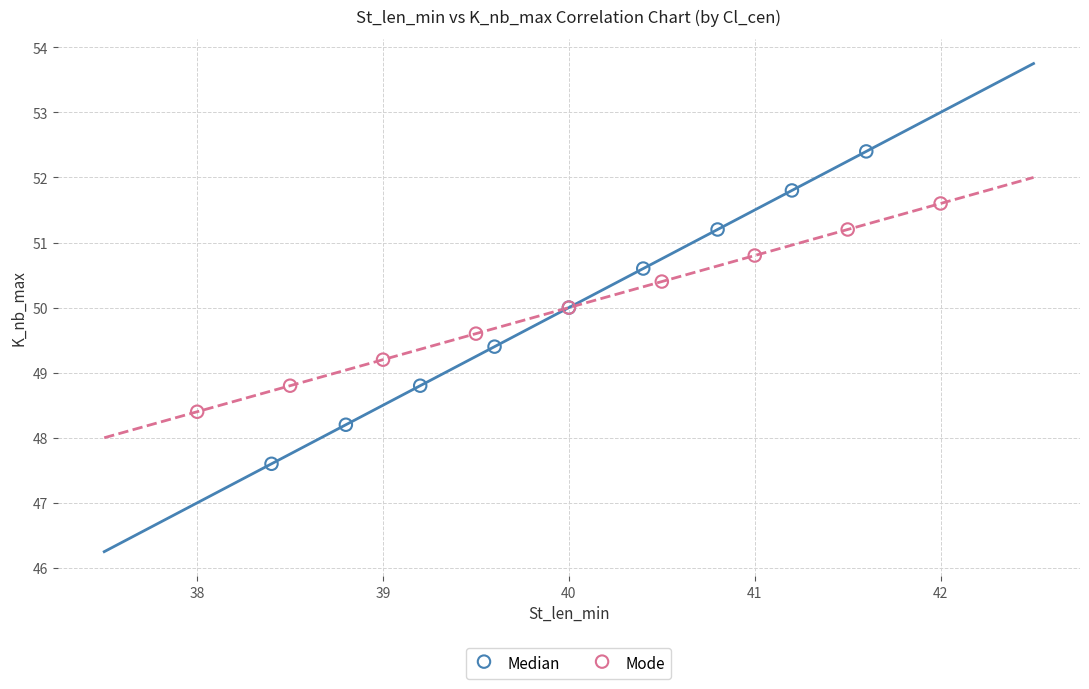

Which series has the largest Y range (max minus min)?

Median